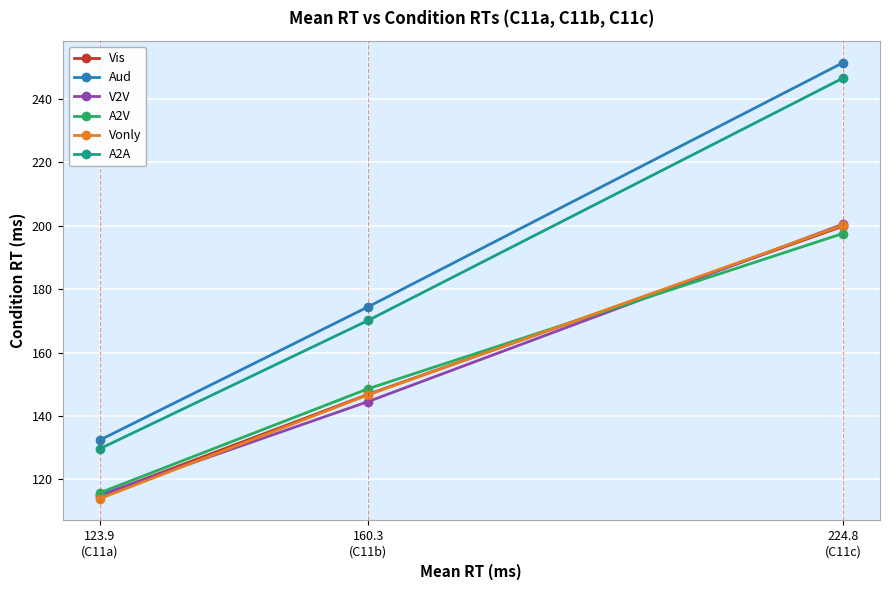

The A2A series shows 129.7 at 123.9
(C11a). True or false?

True